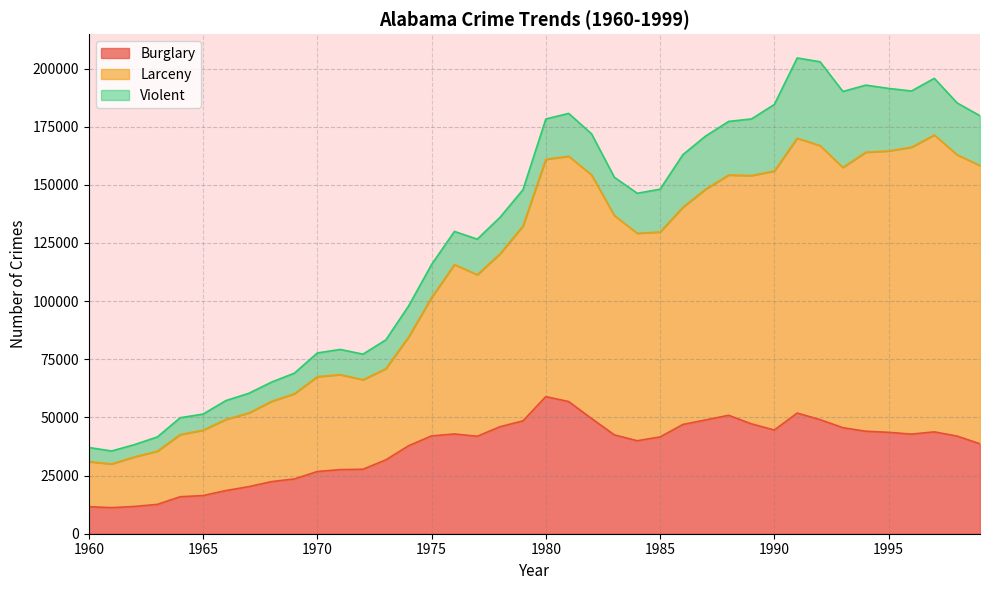

What is the total value across all series at 1985?

148118